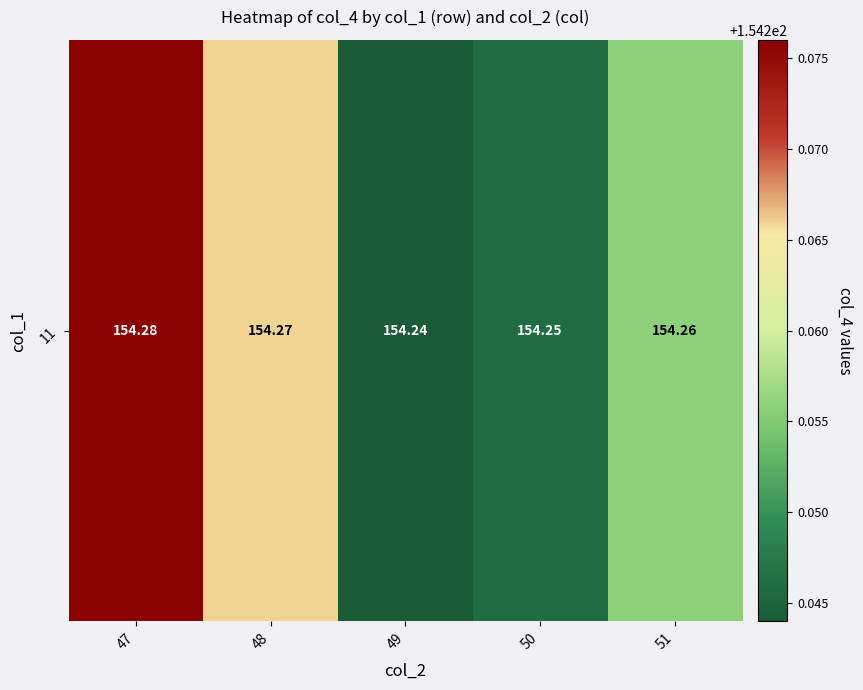

Read the value at 51.

154.3